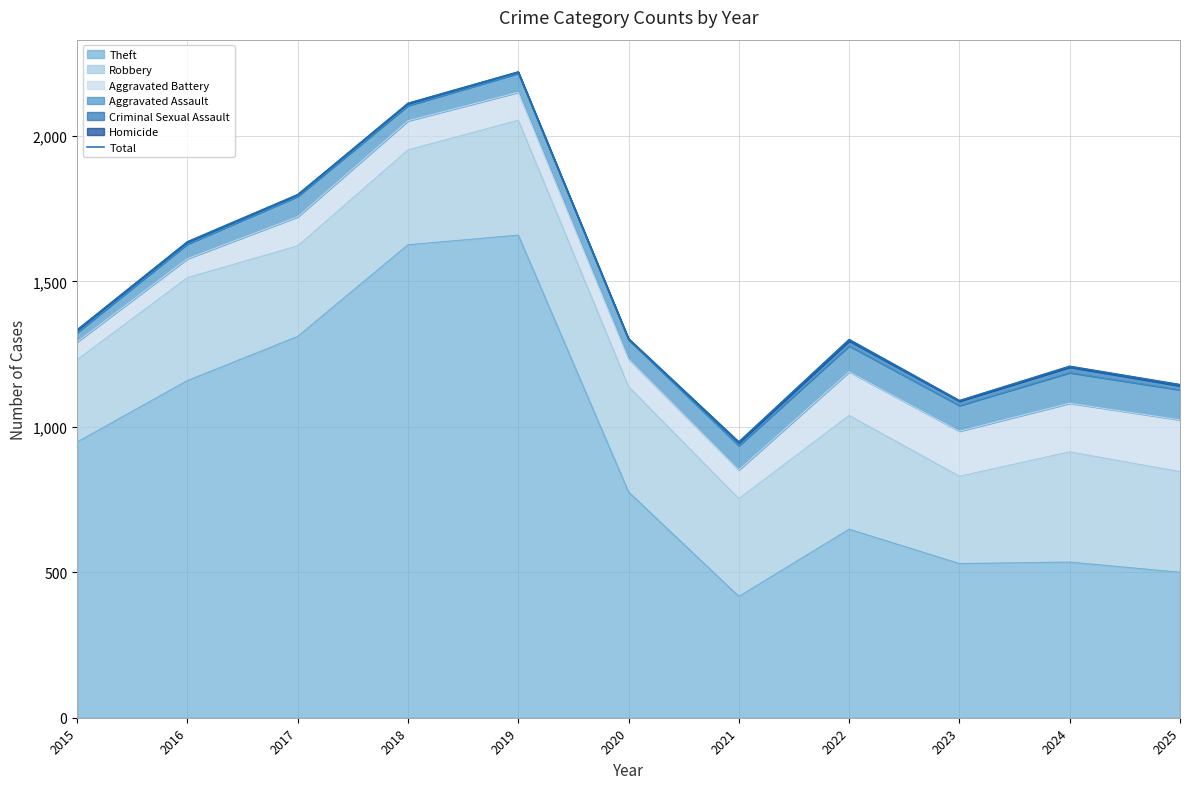

How many interior local peaks (higher than both neighbors) does the data have?

3